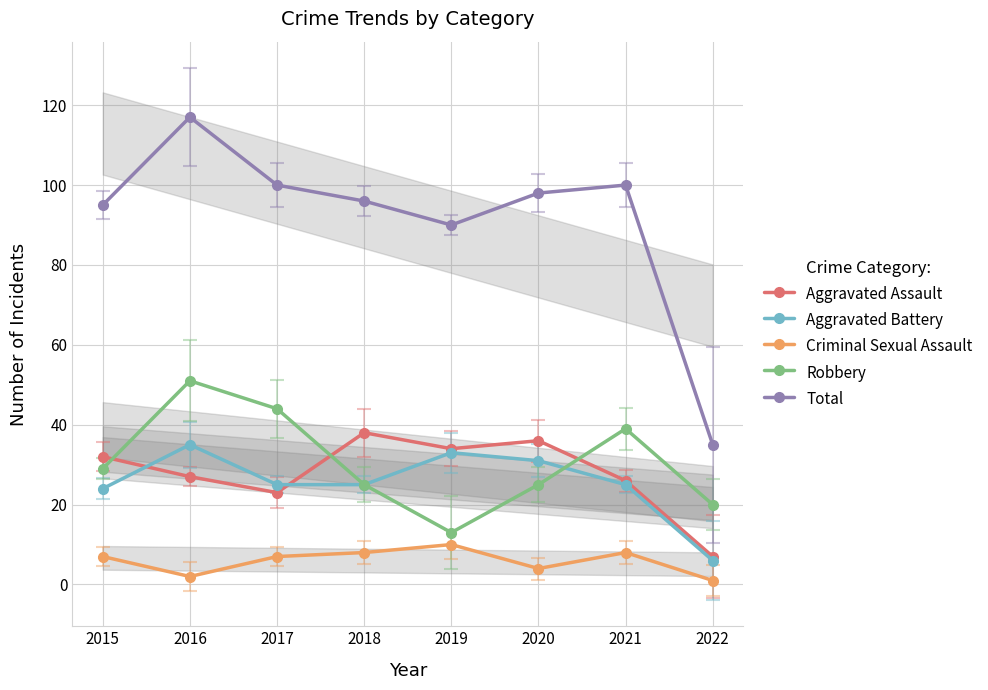

What is the maximum value shown in the chart?

117